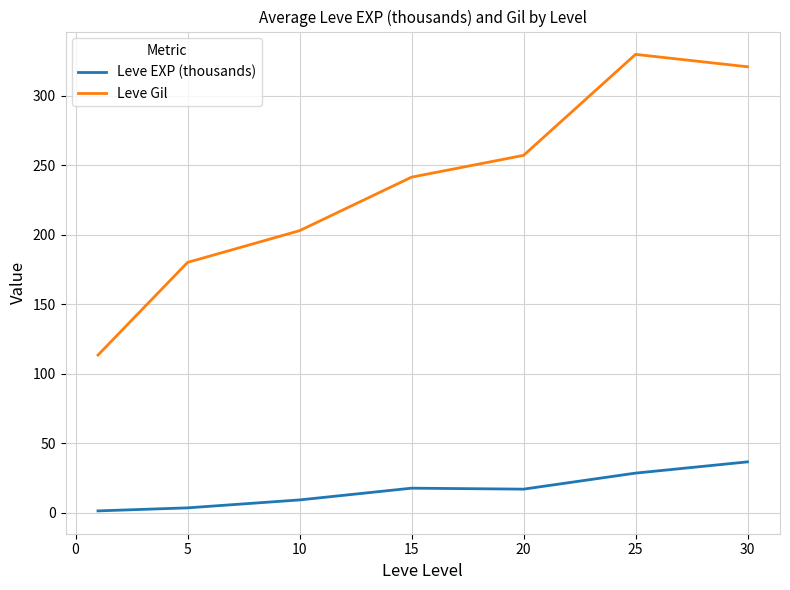

List the series in order of their peak value, highest first.

Leve Gil, Leve EXP (thousands)